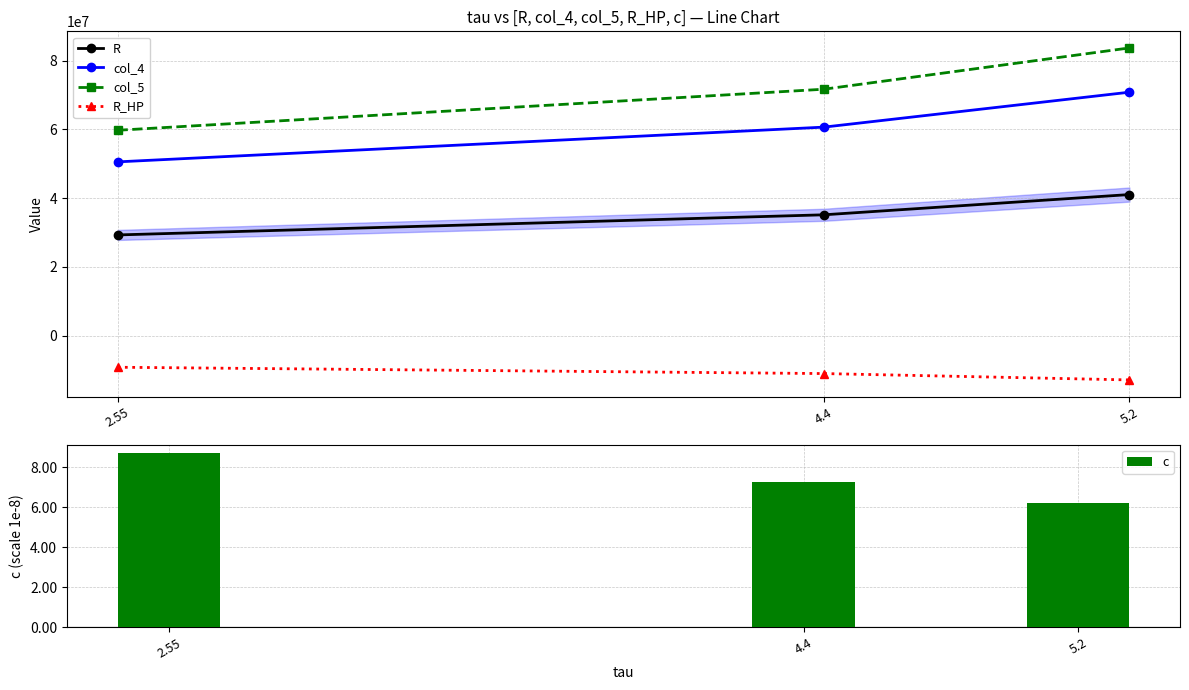

The value of R_HP at 4.4 is -11034482.8. True or false?

True